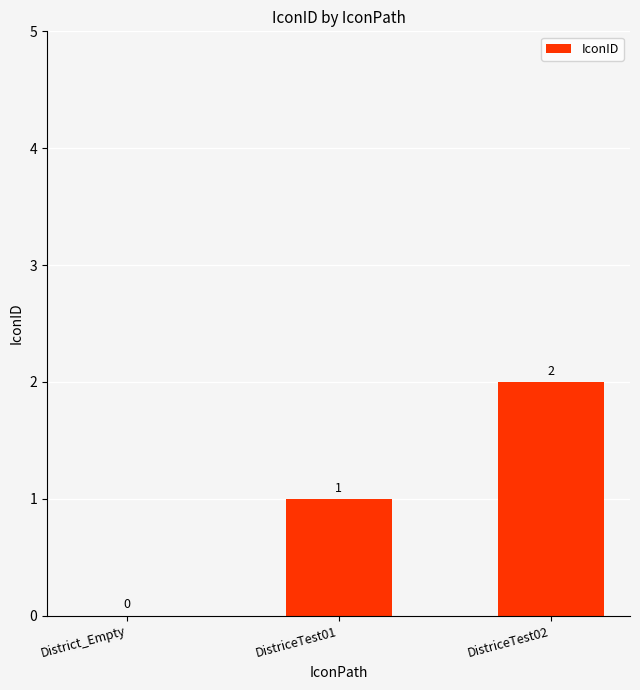

What is the sum of all values?

3